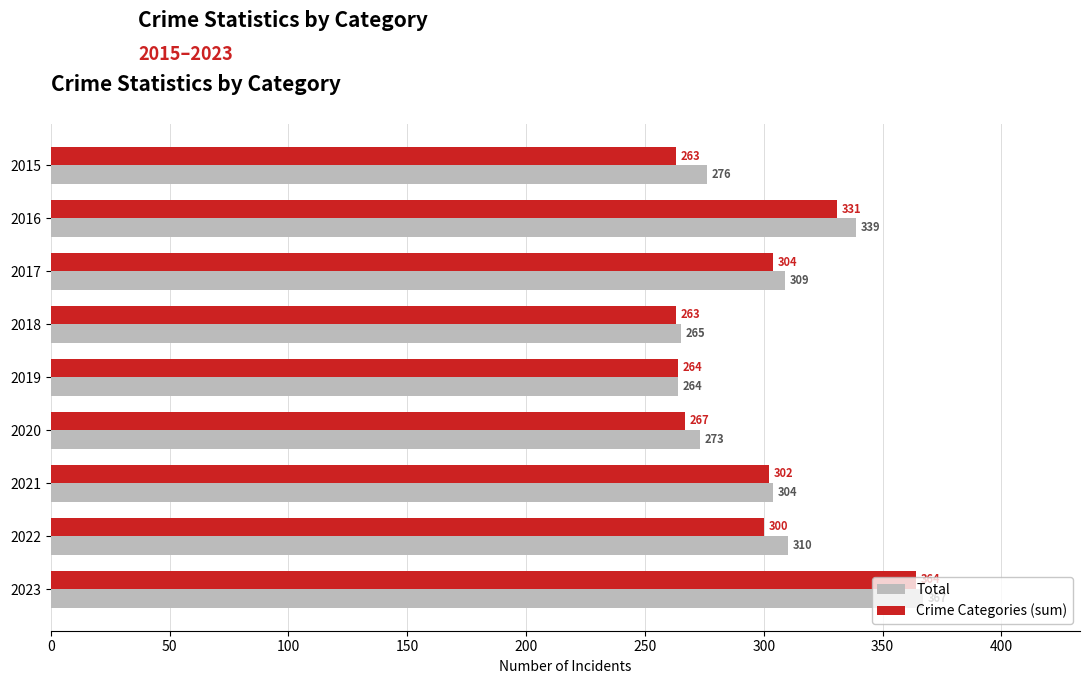

Rank the series at 2017 from highest to lowest value.

Total, Crime Categories (sum)